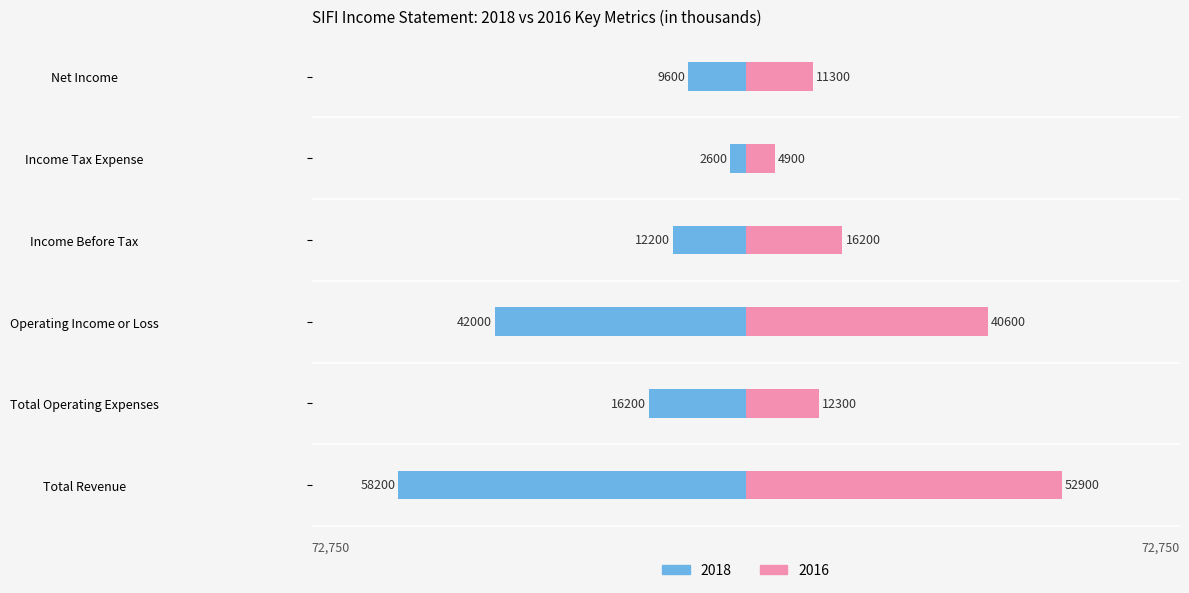

True or false: 2013 has a value of -137 at Income Tax Expense.

False